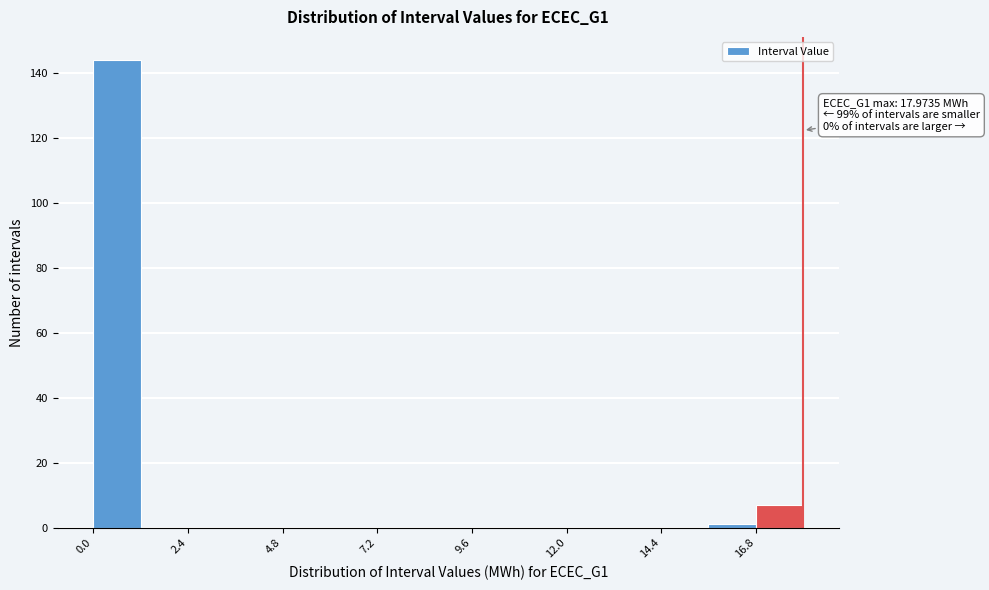

Read against the x-axis, roughly where is the centre of the tallest bar?

0.5